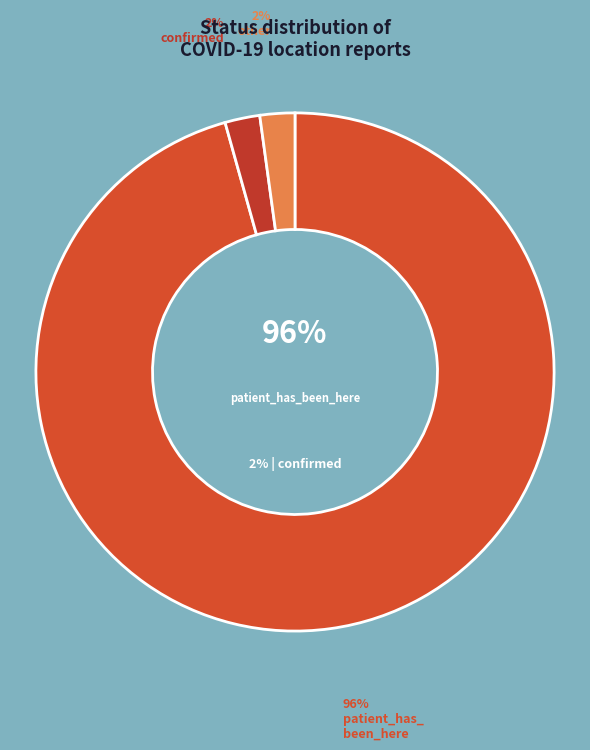

How many segments does this pie chart have?

3